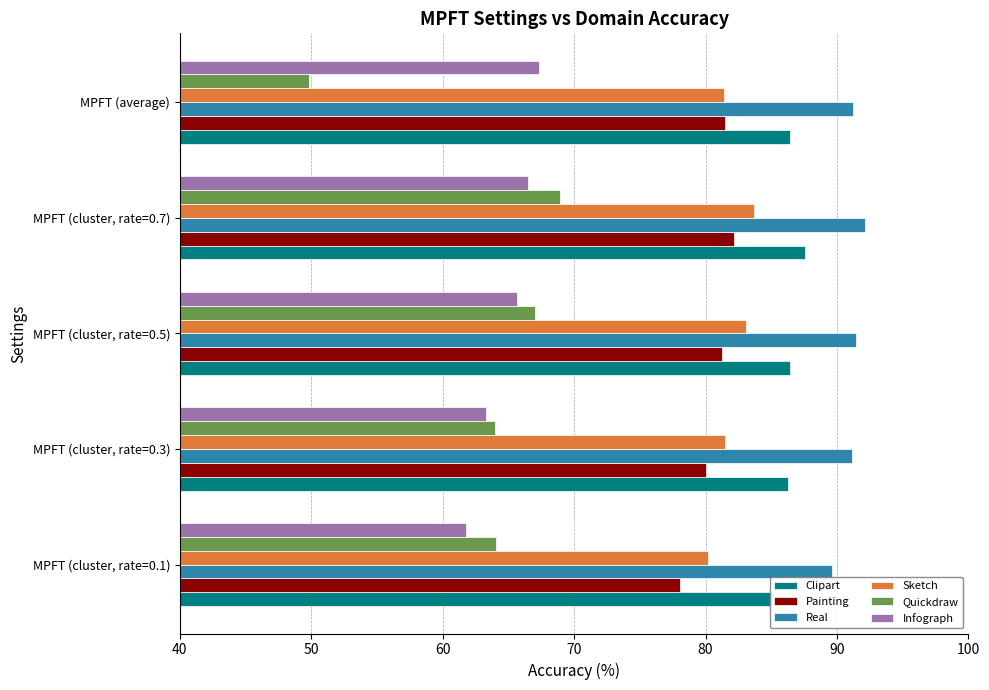

Which series has the largest range (max minus min)?

Quickdraw